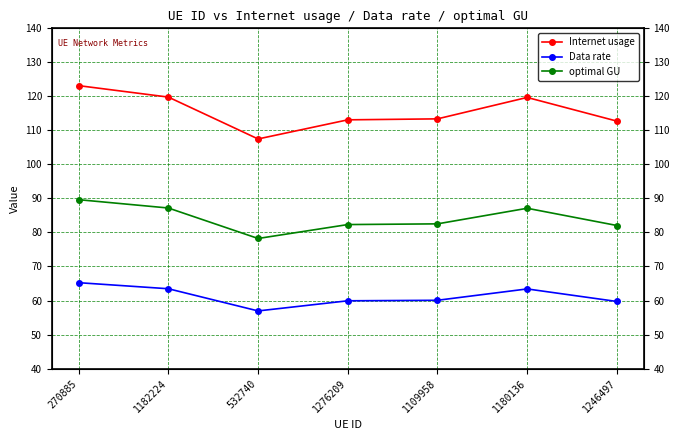

What is the total value across all series at 270885?

278.0